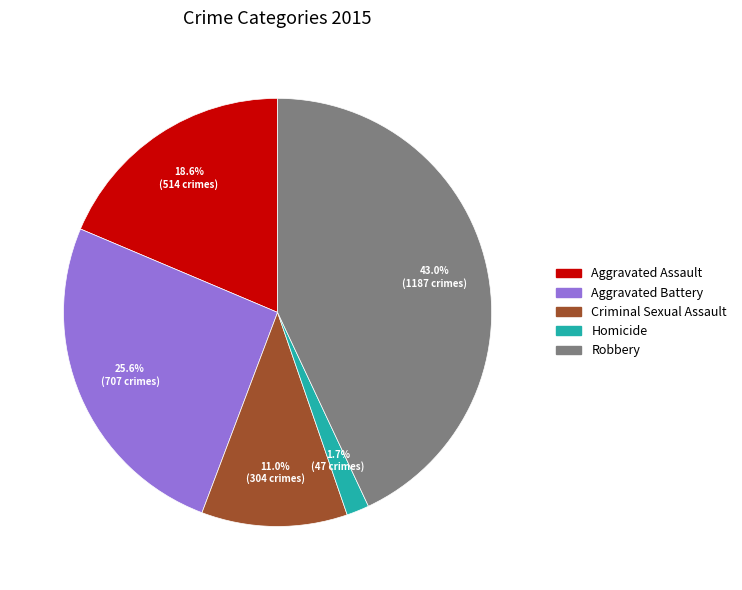

Which slice is the smallest?

Homicide